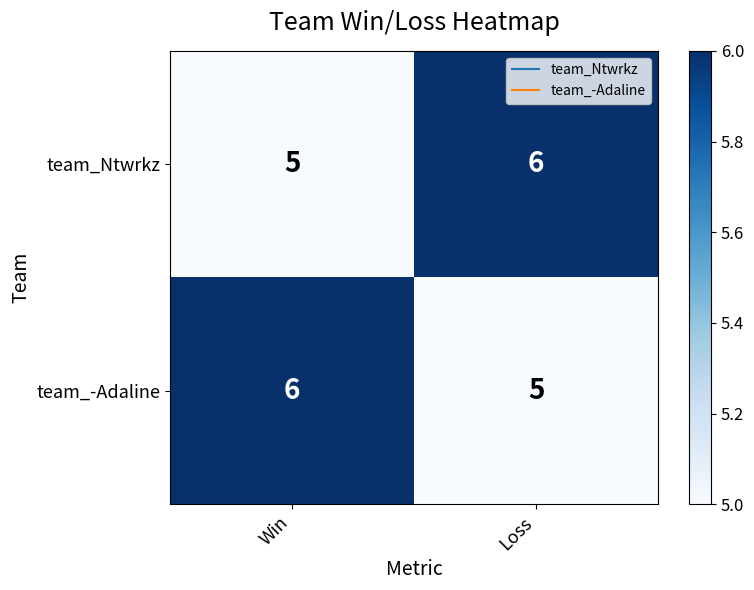

The value of team_Ntwrkz at Loss is 6. True or false?

True